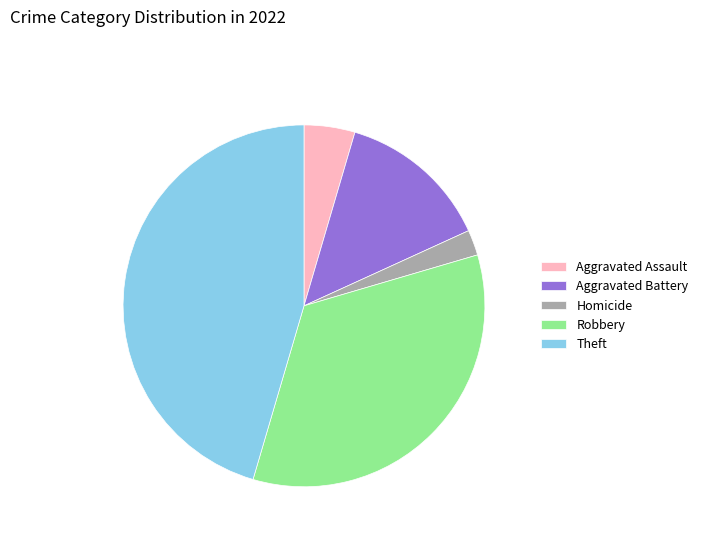

Is there a majority slice in this chart?

No